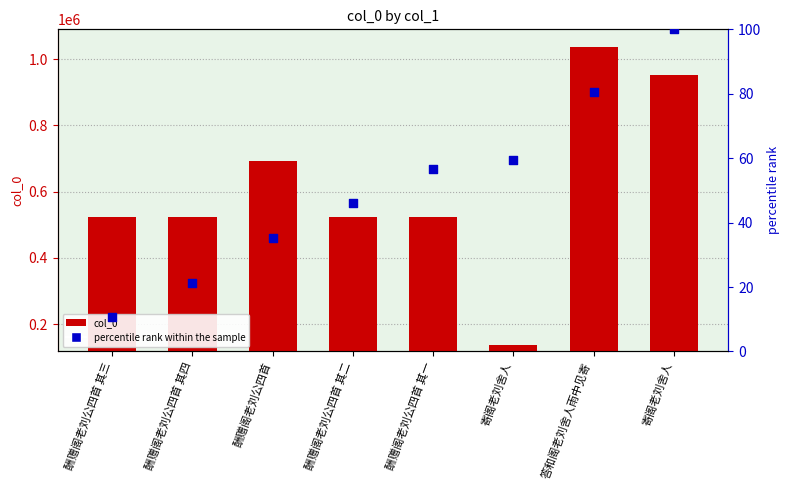

At which category is the sum across all series the highest?

答和阁老刘舍人雨中见寄